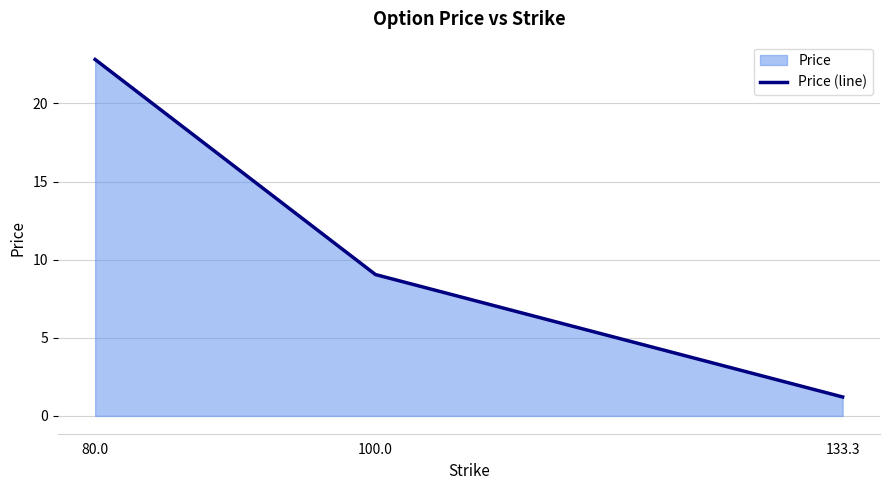

Reading left to right, transcribe all the data shown in this chart.

80.0=22.8	100.0=9.0	133.3=1.2